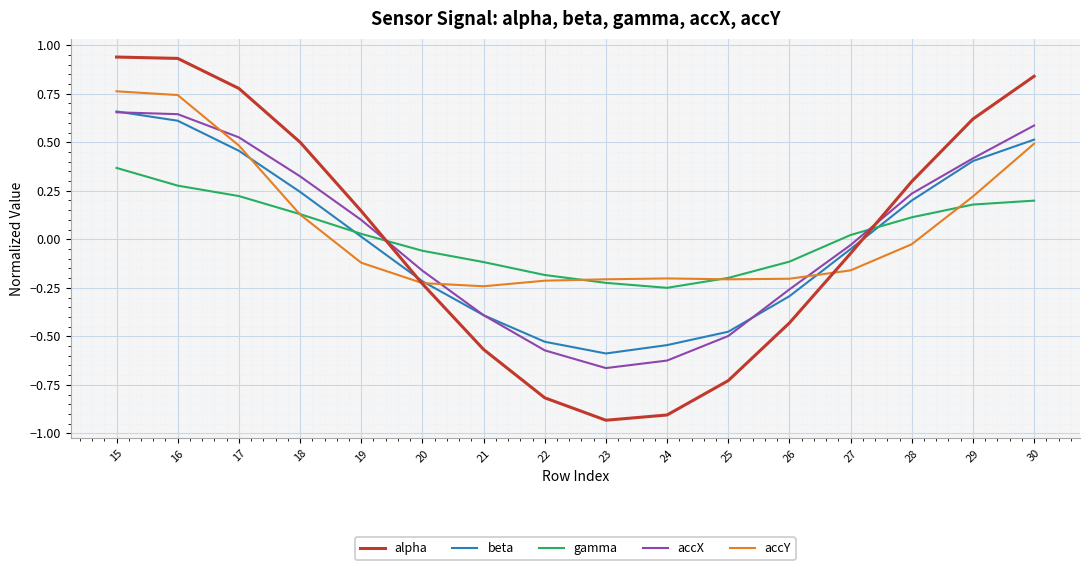

Is the value of accX at 23 greater than the value of beta at 19?

No